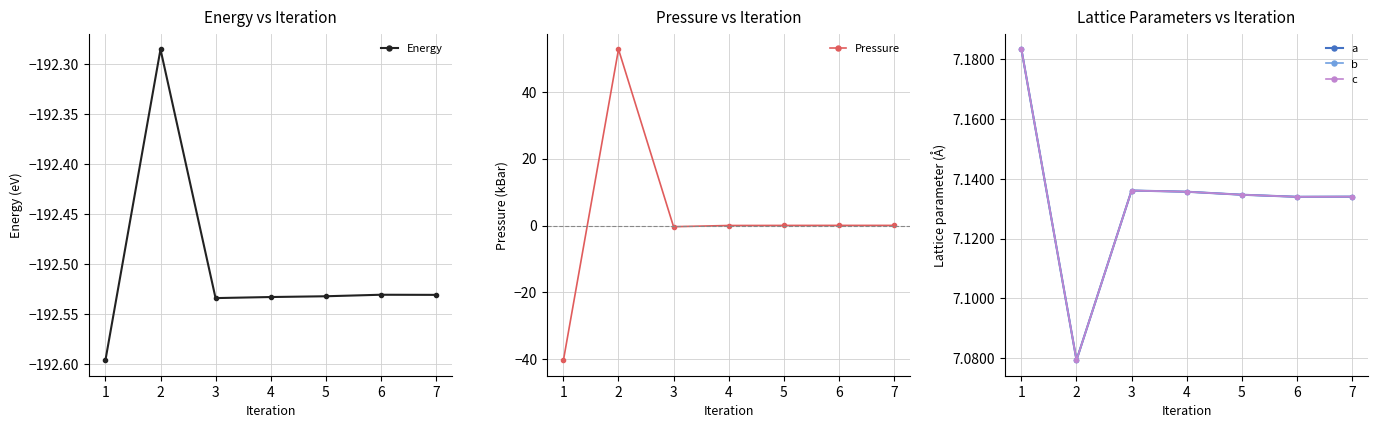

What are all the series names shown in the legend?

Energy, Pressure, a, b, c